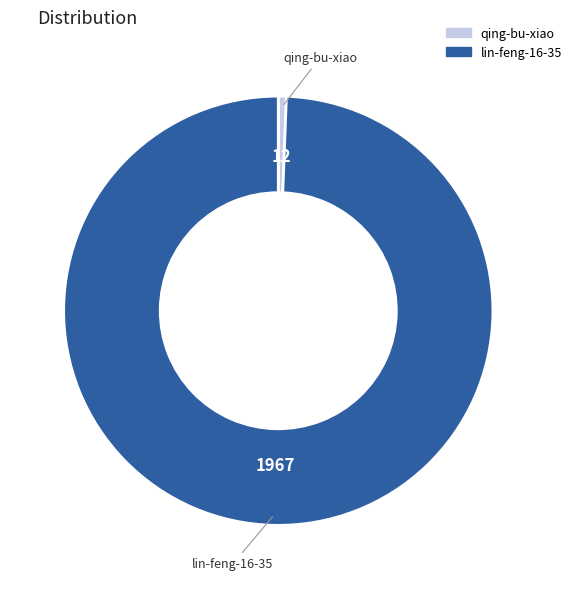

Rank the categories by value from lowest to highest.

qing-bu-xiao, lin-feng-16-35